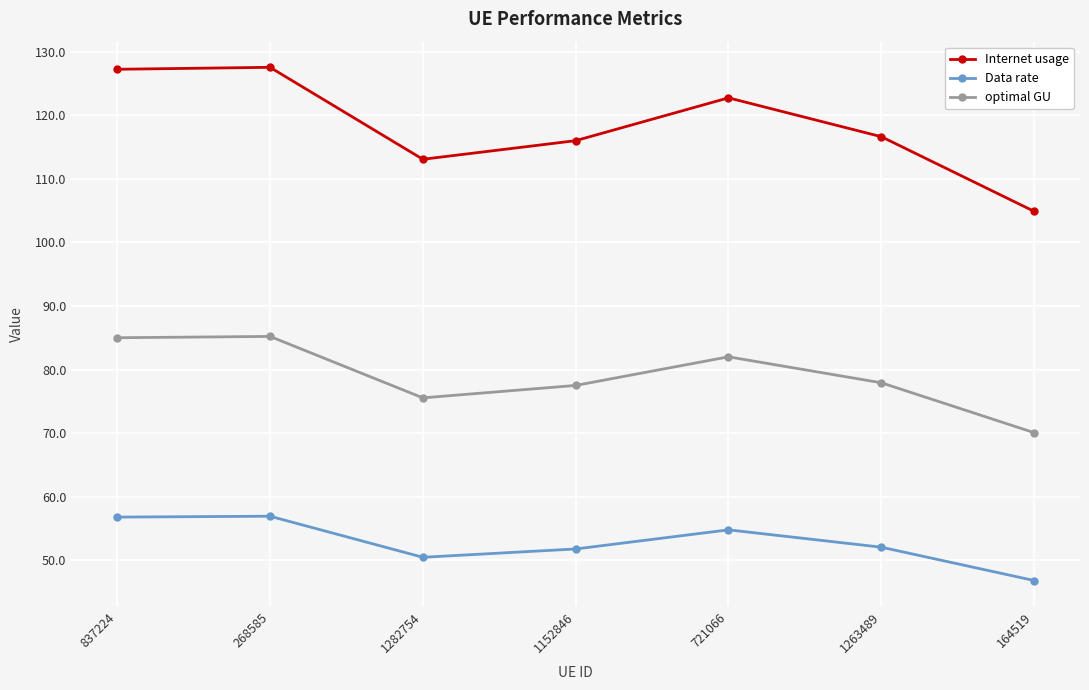

Rank the series at 164519 from lowest to highest value.

Data rate, optimal GU, Internet usage